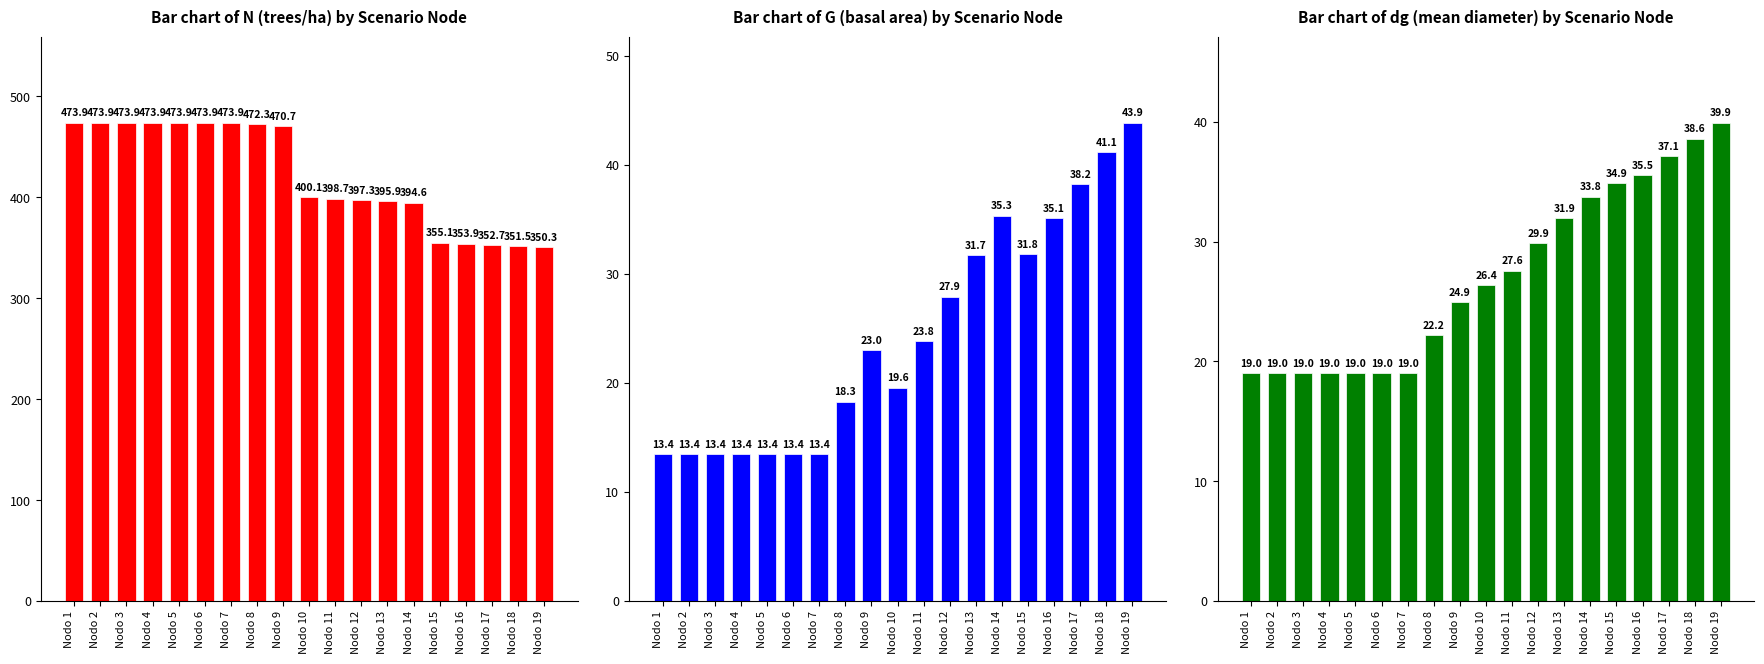

Reading left to right, extract all data points from this chart.

Bar chart of N (trees/ha) by Scenario Node: 473.9	473.9	473.9	473.9	473.9	473.9	473.9	472.3	470.7	400.1	398.7	397.3	395.9	394.6	355.1	353.9	352.7	351.5	350.3
Bar chart of G (basal area) by Scenario Node: 13.4	13.4	13.4	13.4	13.4	13.4	13.4	18.3	23.0	19.6	23.8	27.9	31.7	35.3	31.8	35.1	38.2	41.1	43.9
Bar chart of dg (mean diameter) by Scenario Node: 19.0	19.0	19.0	19.0	19.0	19.0	19.0	22.2	24.9	26.4	27.6	29.9	31.9	33.8	34.9	35.5	37.1	38.6	39.9